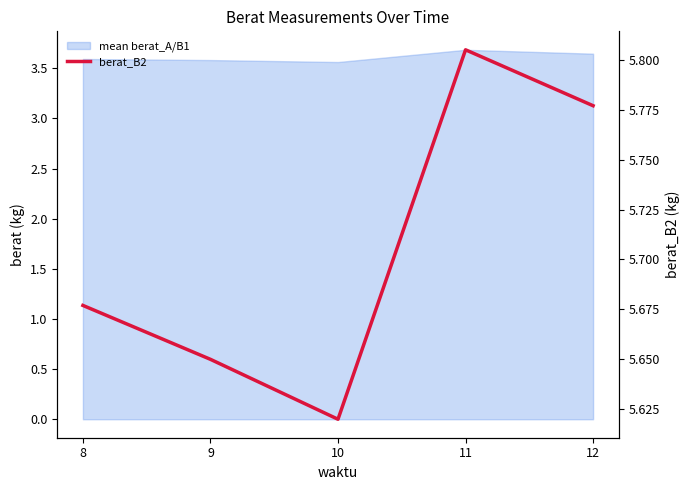

How many interior local valleys (lower than both neighbors) does the data have?

1